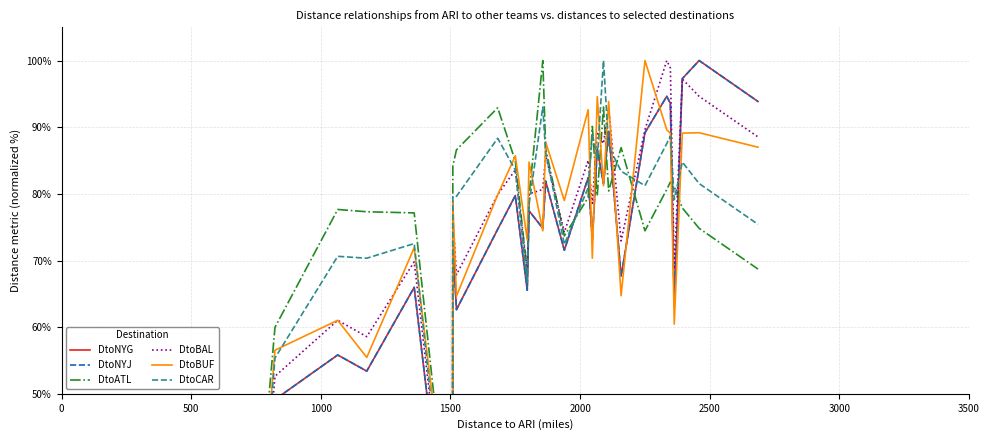

True or false: DtoBUF and DtoATL cross at least once.

True